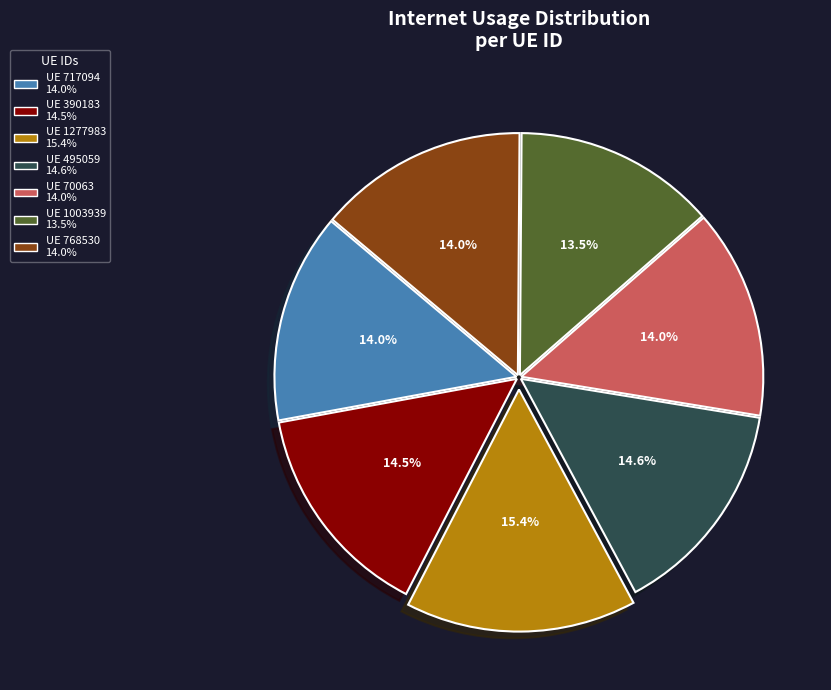

Is there a majority slice in this chart?

No